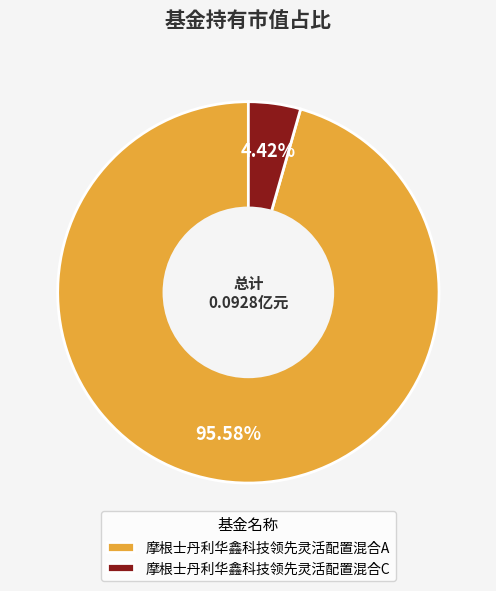

Combined, what portion of the pie is 摩根士丹利华鑫科技领先灵活配置混合A and 摩根士丹利华鑫科技领先灵活配置混合C?

100.0%